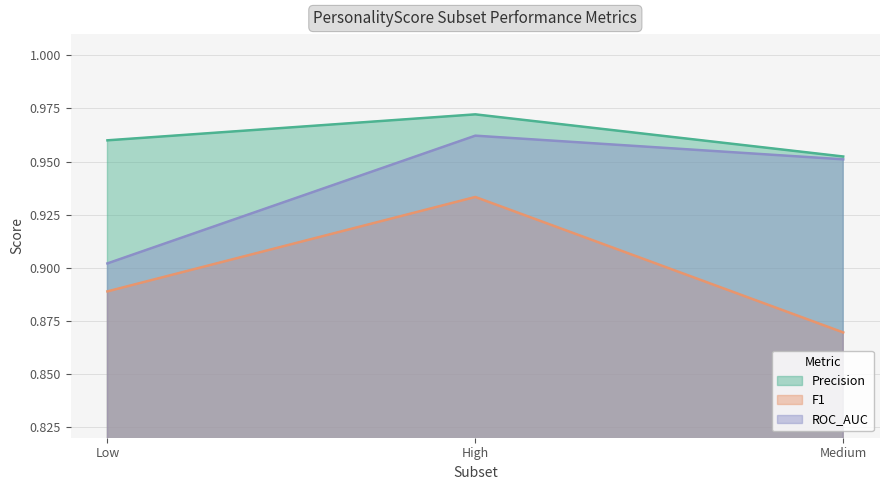

What is the value of the Precision point at the 2nd from the left?

1.0